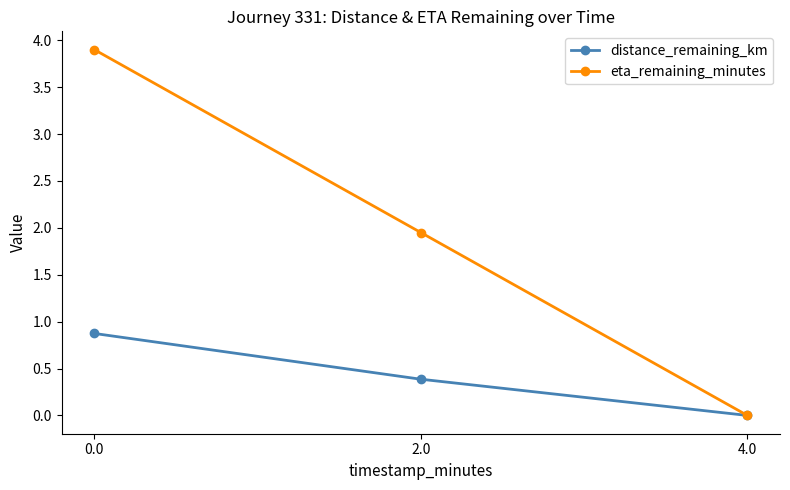

At how many categories does at least one series exceed 2?

1